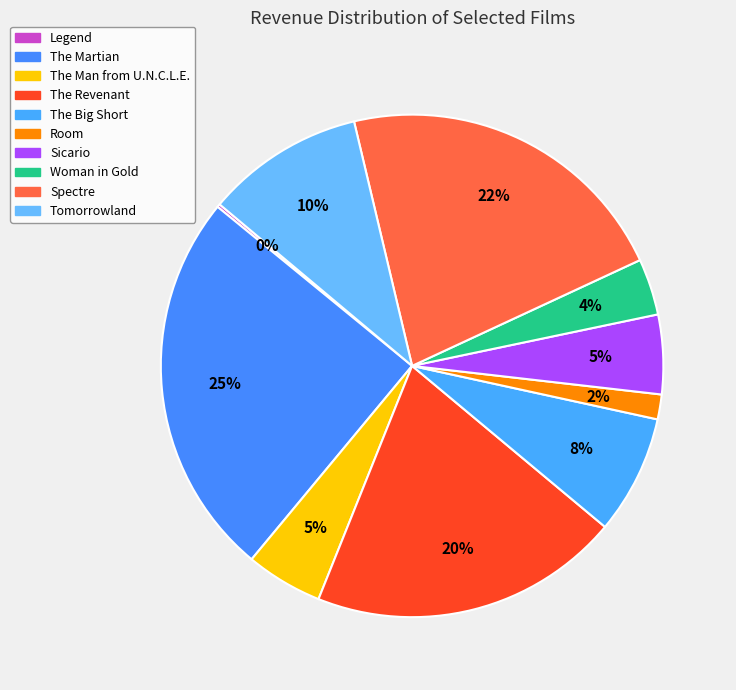

What is the largest slice in the pie chart?

The Martian